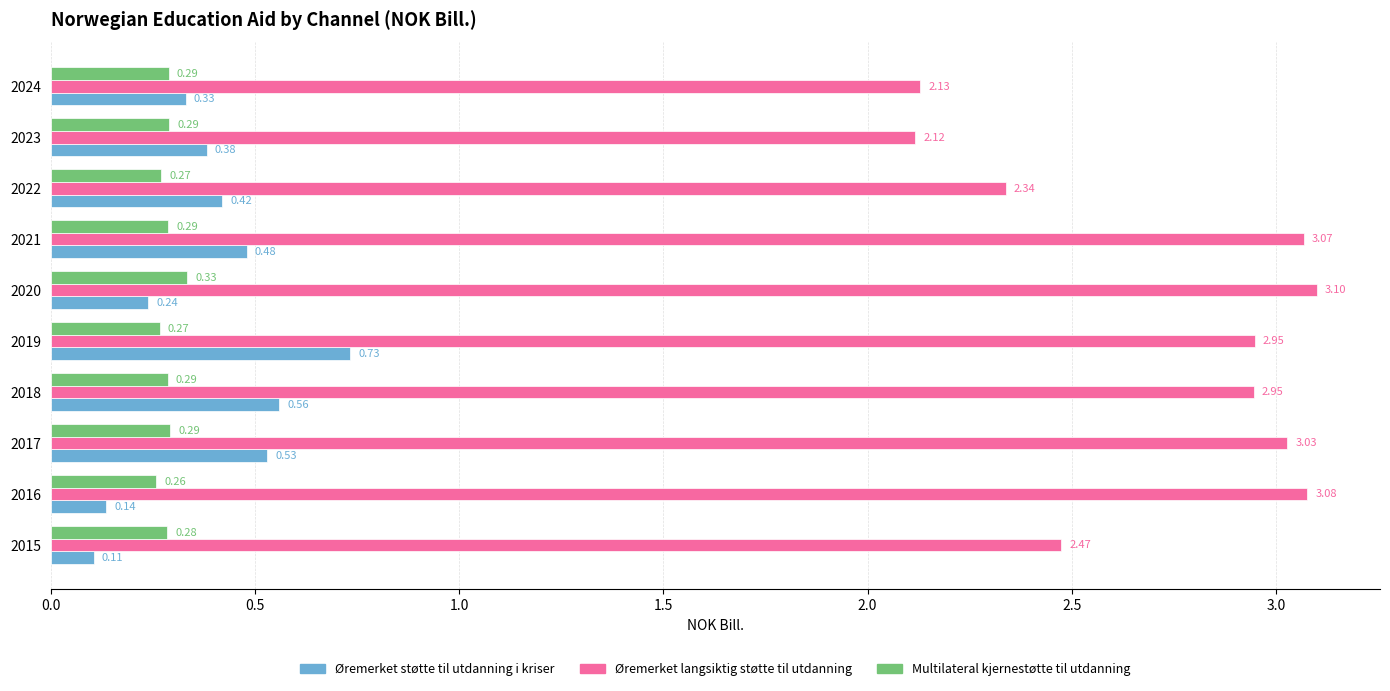

Rank the series by their maximum value, from highest to lowest.

Øremerket langsiktig støtte til utdanning, Øremerket støtte til utdanning i kriser, Multilateral kjernestøtte til utdanning